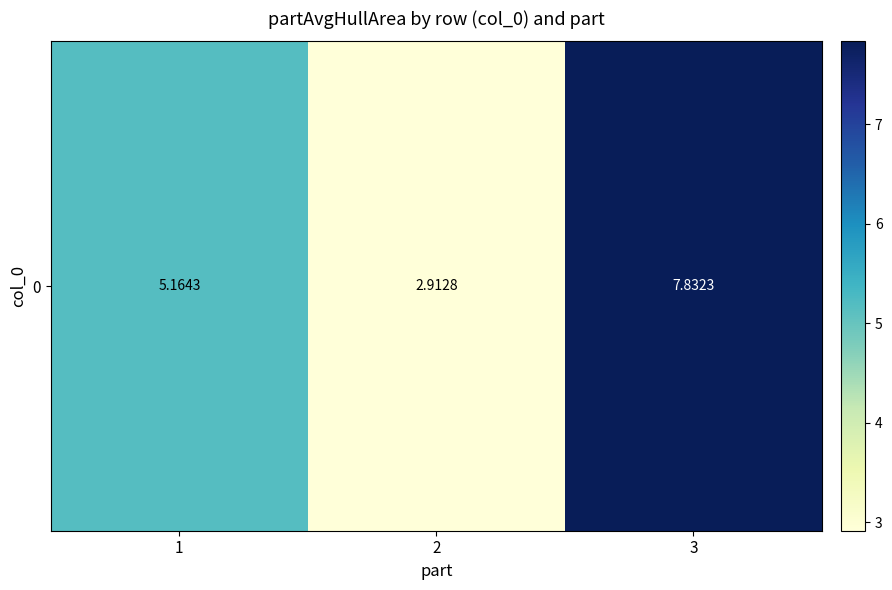

Which category has the lowest value across all series?

2